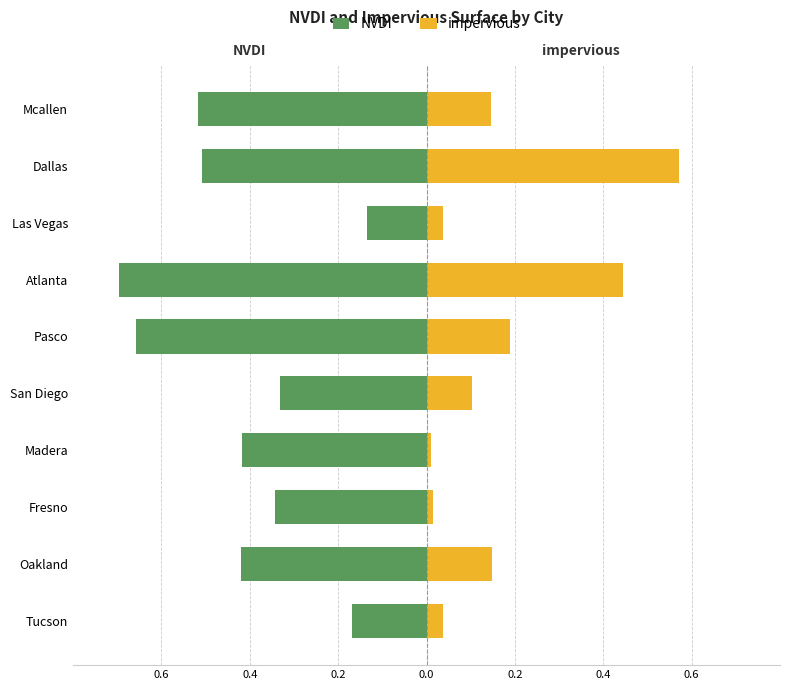

At how many categories does at least one series exceed 0?

10